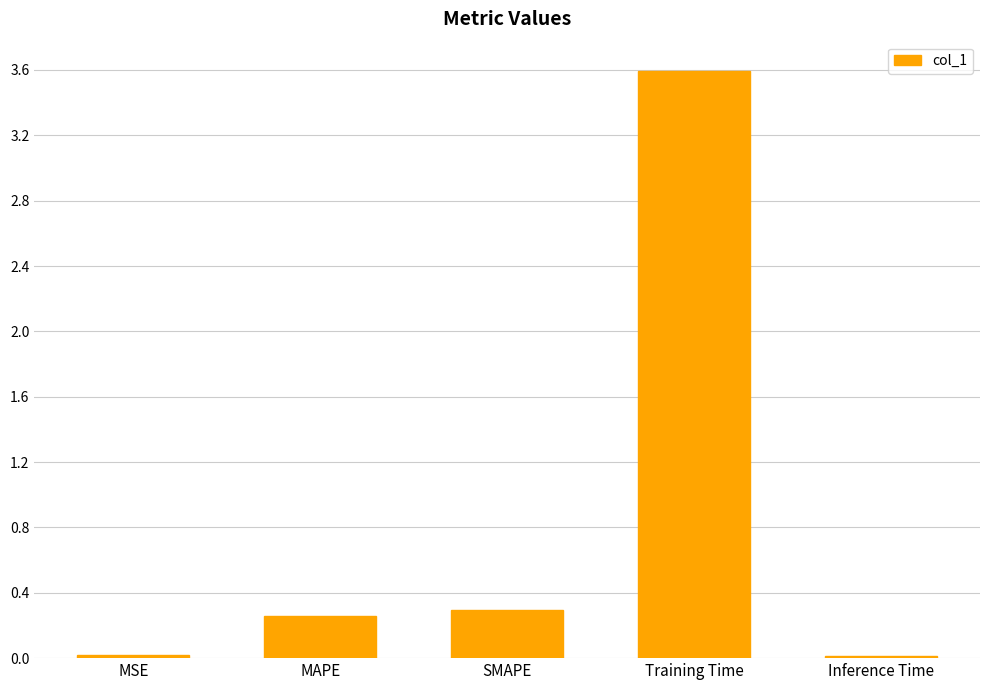

Is it true that the value at Training Time is 3.6?

True